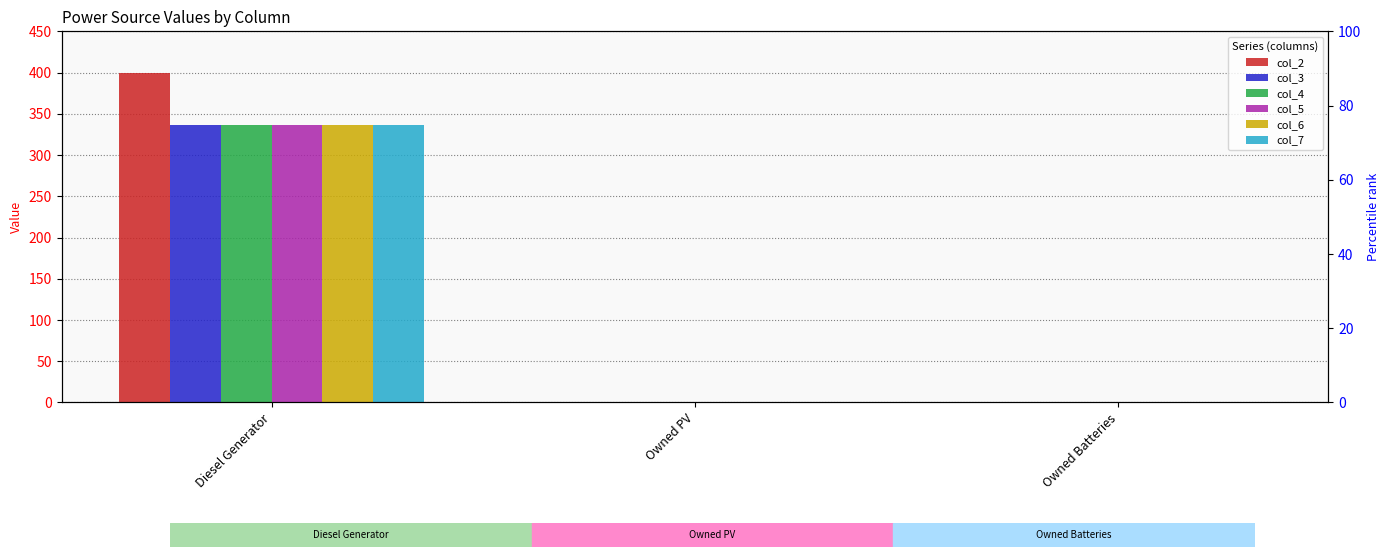

Which series has the largest range (max minus min)?

col_2